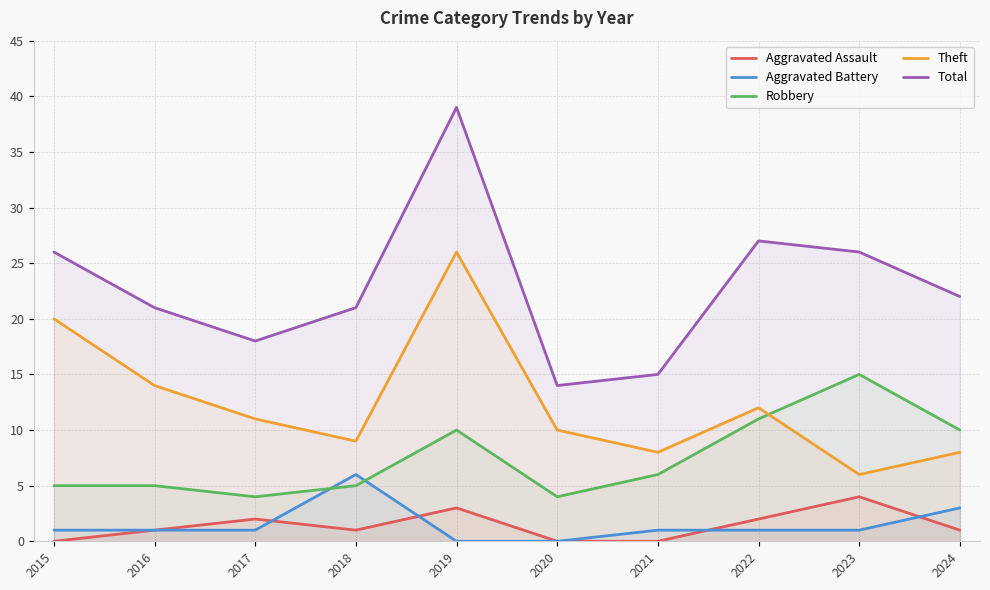

Reading left to right, list all the values displayed in this chart.

Aggravated Assault: 2015=0	2016=1	2017=2	2018=1	2019=3	2020=0	2021=0	2022=2	2023=4	2024=1
Aggravated Battery: 2015=1	2016=1	2017=1	2018=6	2019=0	2020=0	2021=1	2022=1	2023=1	2024=3
Robbery: 2015=5	2016=5	2017=4	2018=5	2019=10	2020=4	2021=6	2022=11	2023=15	2024=10
Theft: 2015=20	2016=14	2017=11	2018=9	2019=26	2020=10	2021=8	2022=12	2023=6	2024=8
Total: 2015=26	2016=21	2017=18	2018=21	2019=39	2020=14	2021=15	2022=27	2023=26	2024=22